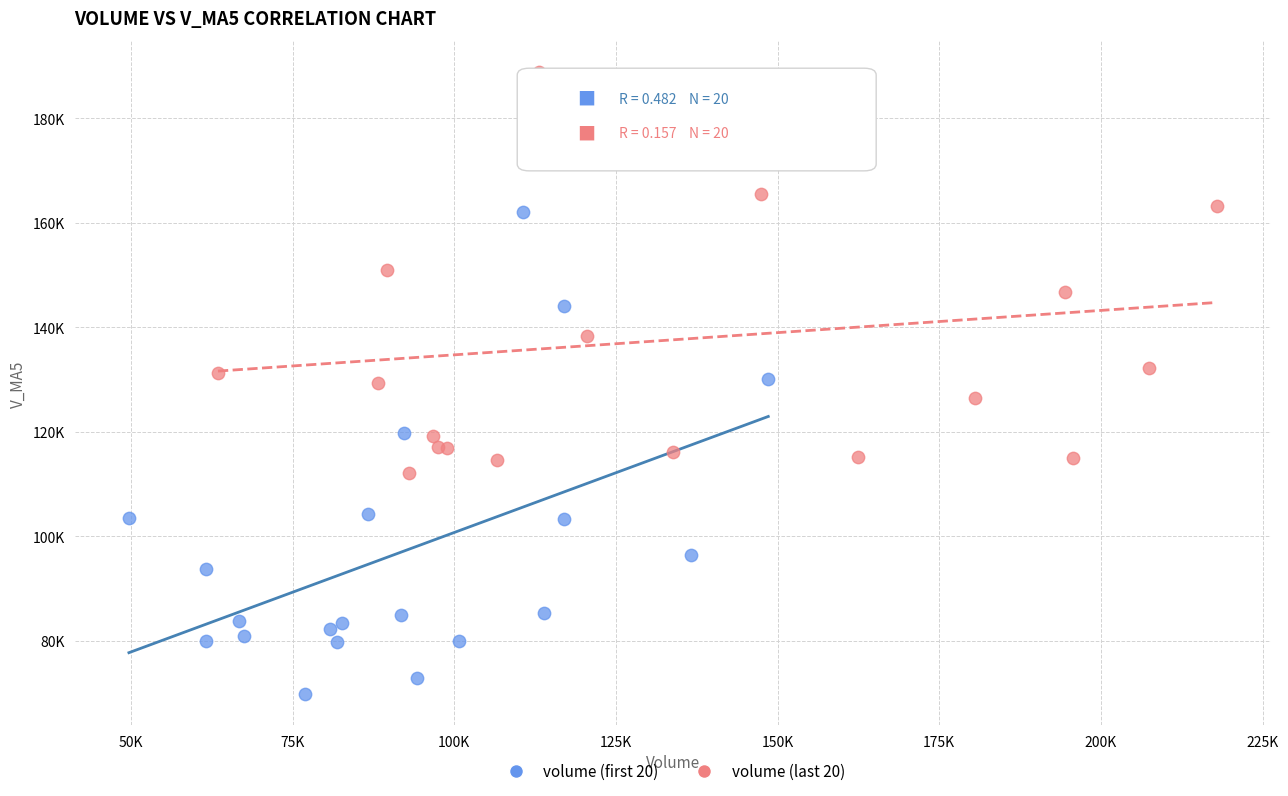

What are all the series names shown in the legend?

volume (first 20), volume (last 20)